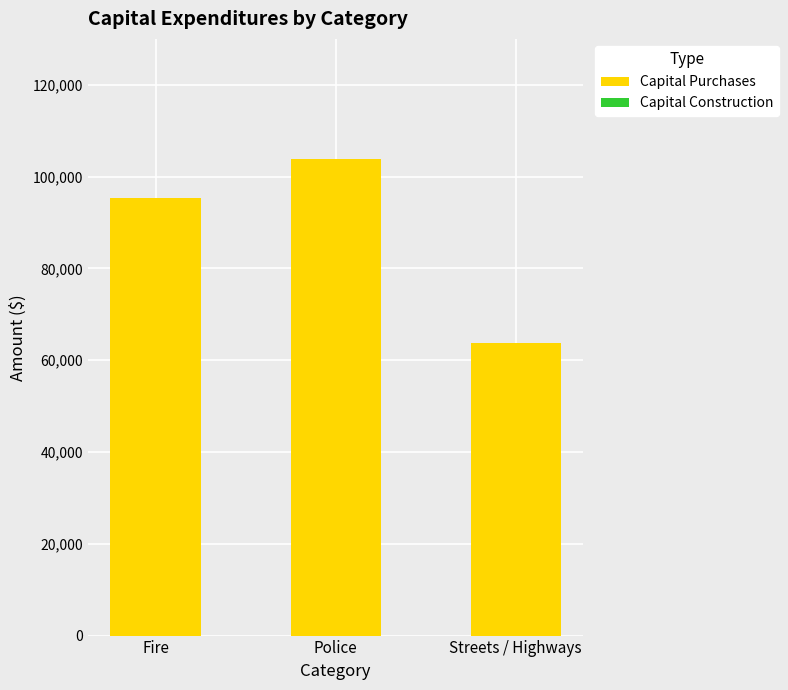

List the labels in order of value, smallest first.

Streets / Highways, Fire, Police